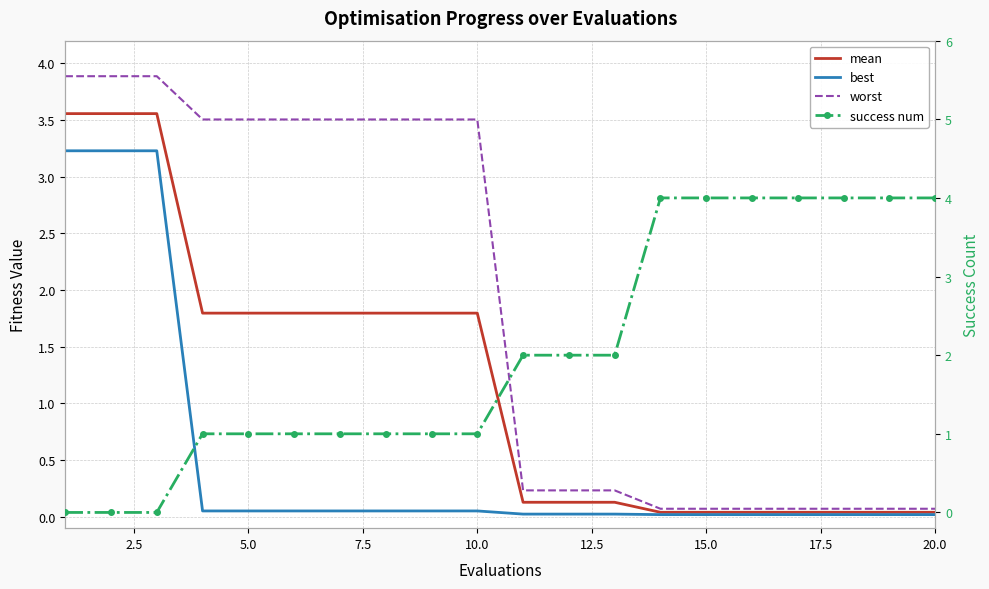

What is the difference between the maximum and minimum values in the best series?

3.2